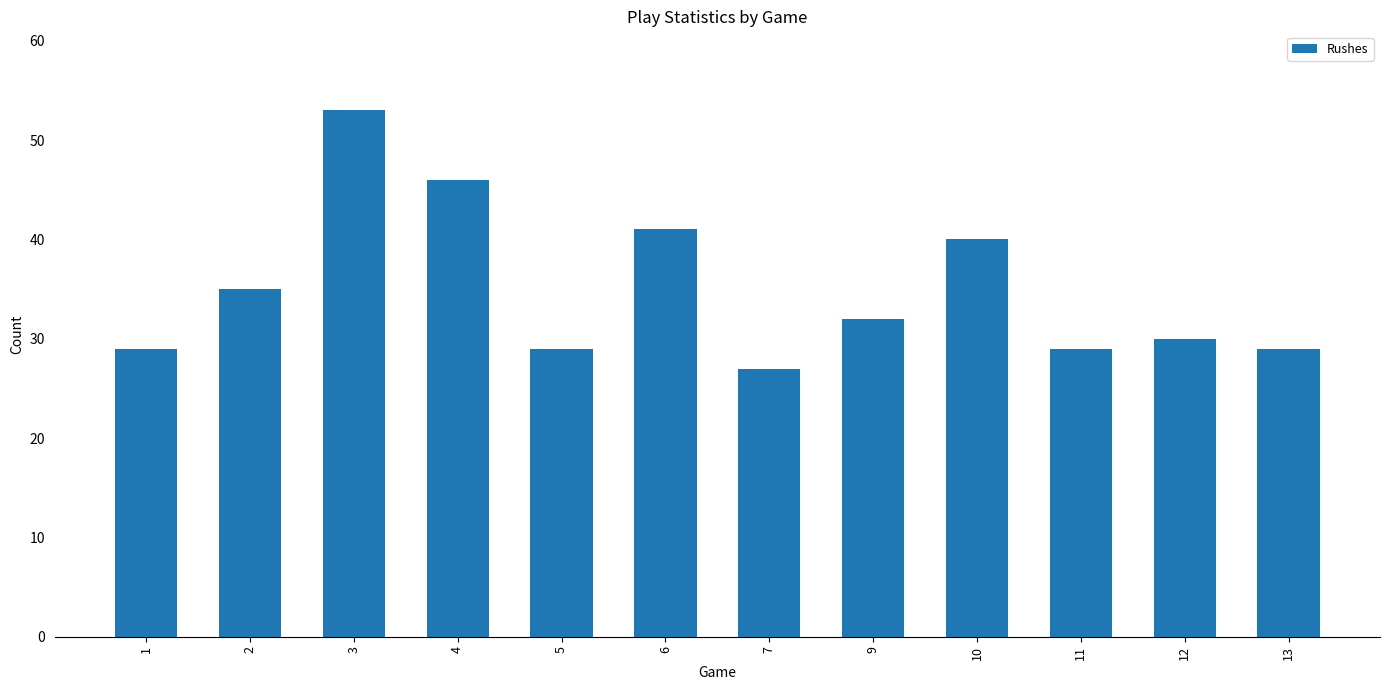

Reading left to right, list all the values displayed in this chart.

29	35	53	46	29	41	27	32	40	29	30	29